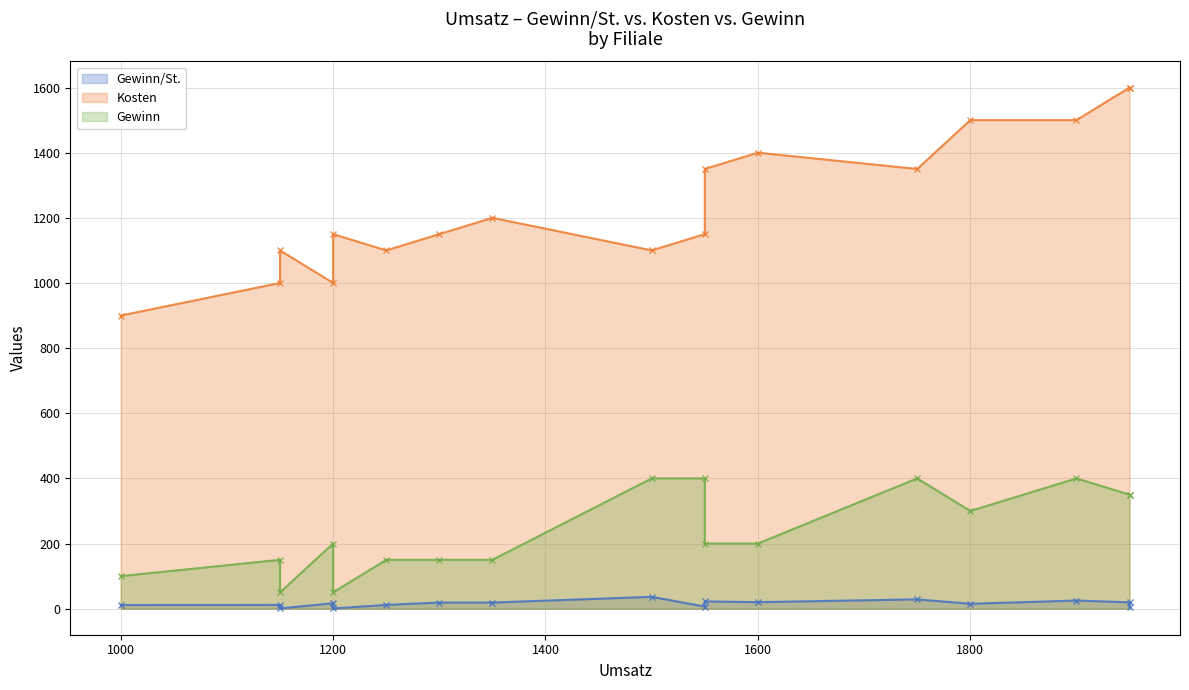

Reading left to right, list all the values displayed in this chart.

Gewinn/St.: 1000=11.1	1150=11.5	1150=0.8	1200=16.7	1200=0.7	1250=11.5	1300=18.8	1350=18.8	1500=36.4	1550=6.3	1550=22.2	1600=20.0	1750=28.6	1800=15.0	1900=25.0	1950=19.4	1950=4.7
Kosten: 1000=900.0	1150=1000.0	1150=1100.0	1200=1000.0	1200=1150.0	1250=1100.0	1300=1150.0	1350=1200.0	1500=1100.0	1550=1150.0	1550=1350.0	1600=1400.0	1750=1350.0	1800=1500.0	1900=1500.0	1950=1600.0	1950=1600.0
Gewinn: 1000=100.0	1150=150.0	1150=50.0	1200=200.0	1200=50.0	1250=150.0	1300=150.0	1350=150.0	1500=400.0	1550=400.0	1550=200.0	1600=200.0	1750=400.0	1800=300.0	1900=400.0	1950=350.0	1950=350.0